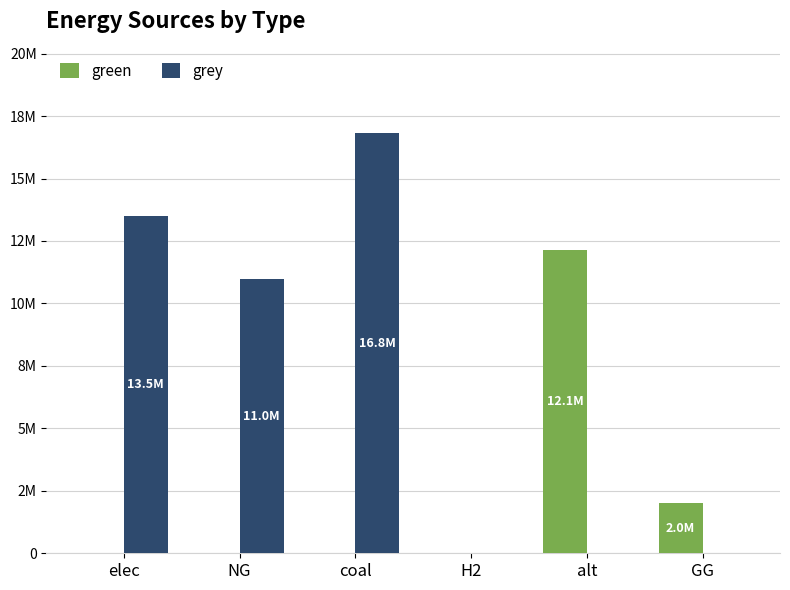

What are all the series names shown in the legend?

green, grey